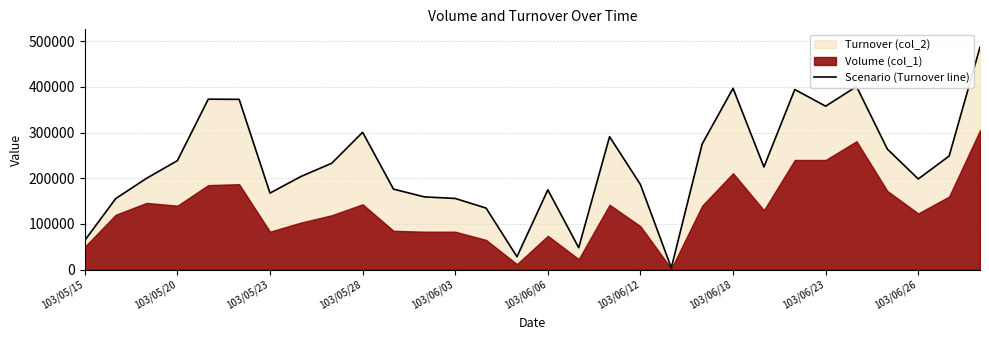

Reading left to right, list all the values displayed in this chart.

64000	155400	199810	238510	373070	372700	167520	203790	232850	300560	176230	159190	155800	134710	28290	174580	48010	290970	186200	3920	275000	396770	224700	394200	357720	400790	263680	198430	248600	486950